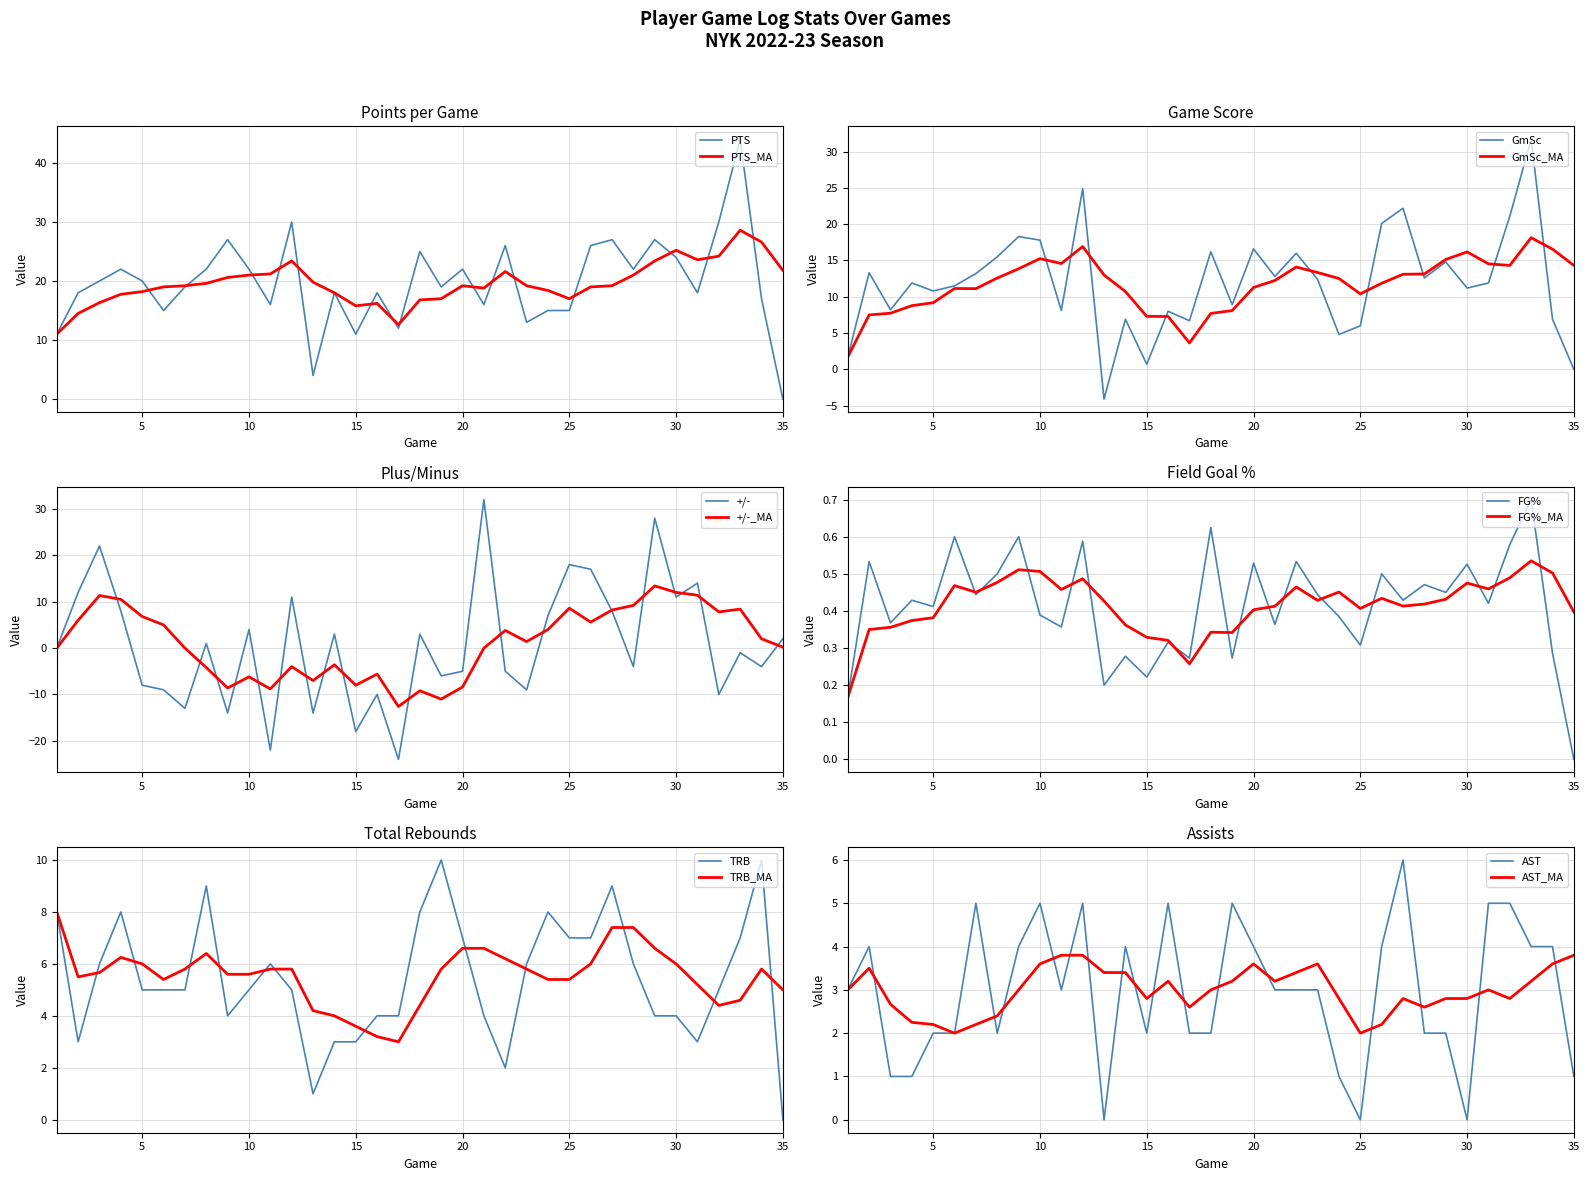

How many lines are shown in the chart?

6